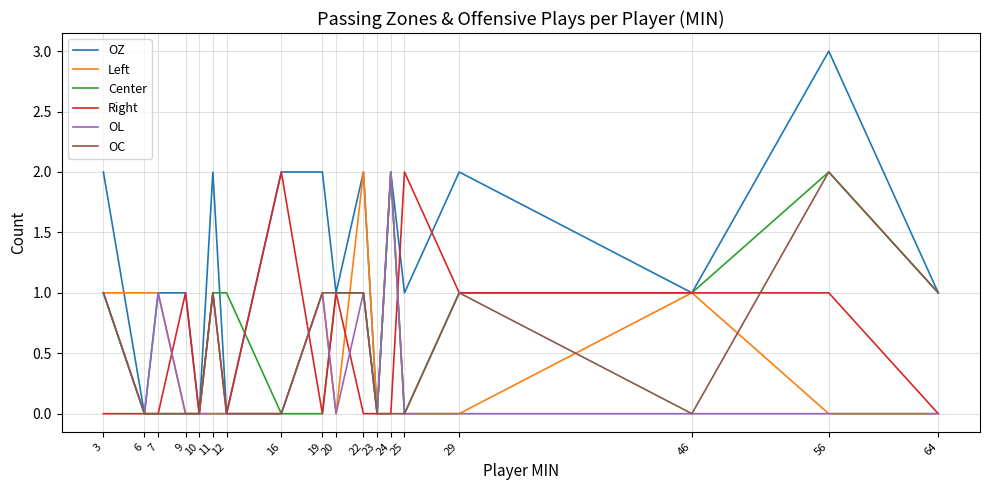

Which series has the largest range (max minus min)?

OZ